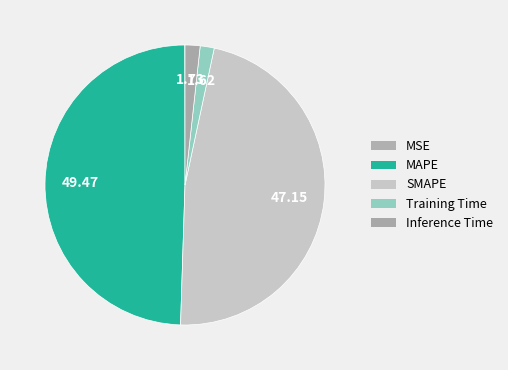

How many slices are in this pie chart?

5